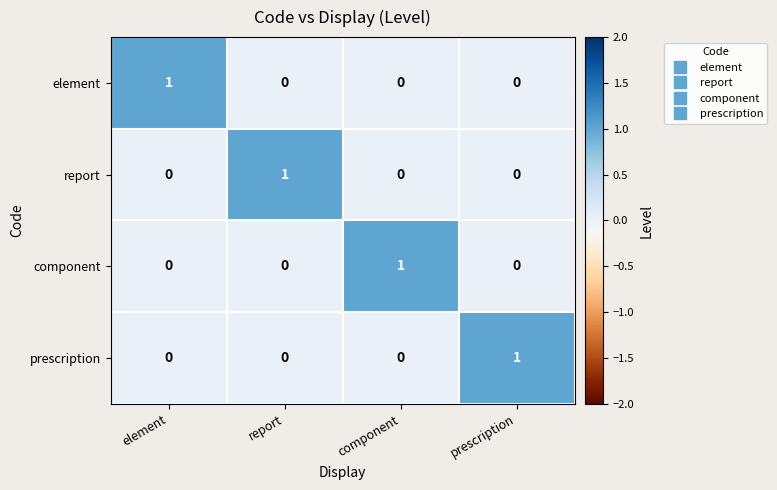

At how many categories does at least one series exceed 0?

4